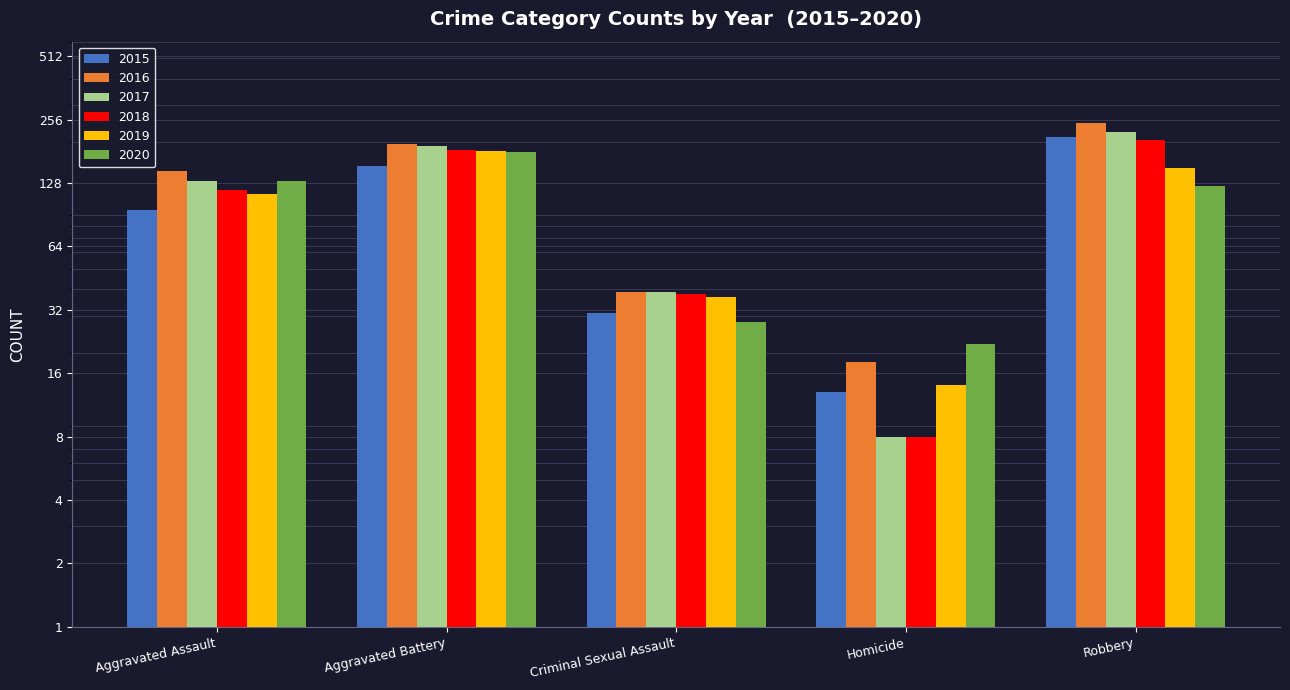

Reading right to left, extract all data points from this chart.

2015: Robbery=212	Homicide=13	Criminal Sexual Assault=31	Aggravated Battery=154	Aggravated Assault=95
2016: Robbery=247	Homicide=18	Criminal Sexual Assault=39	Aggravated Battery=196	Aggravated Assault=146
2017: Robbery=224	Homicide=8	Criminal Sexual Assault=39	Aggravated Battery=191	Aggravated Assault=131
2018: Robbery=204	Homicide=8	Criminal Sexual Assault=38	Aggravated Battery=183	Aggravated Assault=119
2019: Robbery=150	Homicide=14	Criminal Sexual Assault=37	Aggravated Battery=182	Aggravated Assault=113
2020: Robbery=124	Homicide=22	Criminal Sexual Assault=28	Aggravated Battery=180	Aggravated Assault=131